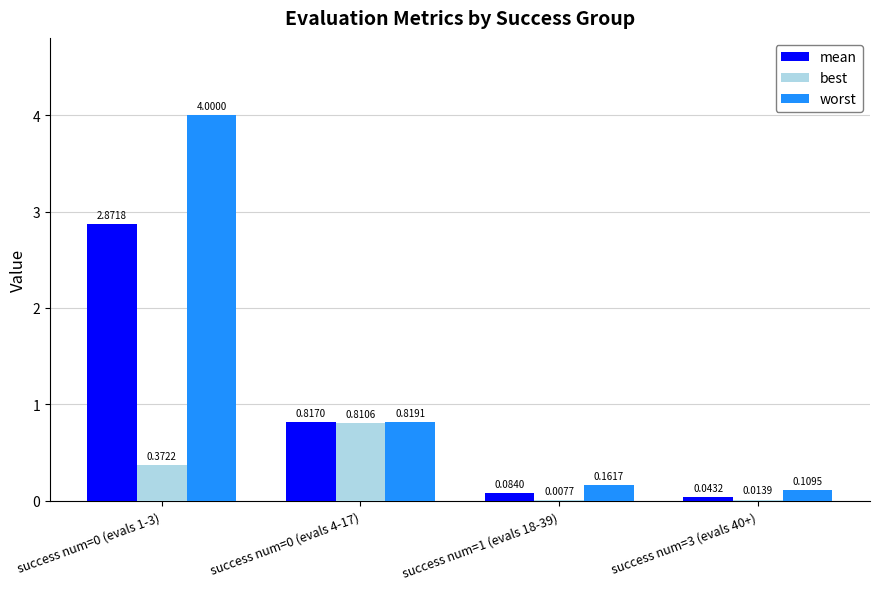

Between success num=1 (evals 18-39) and success num=3 (evals 40+), which series saw the biggest shift?

worst